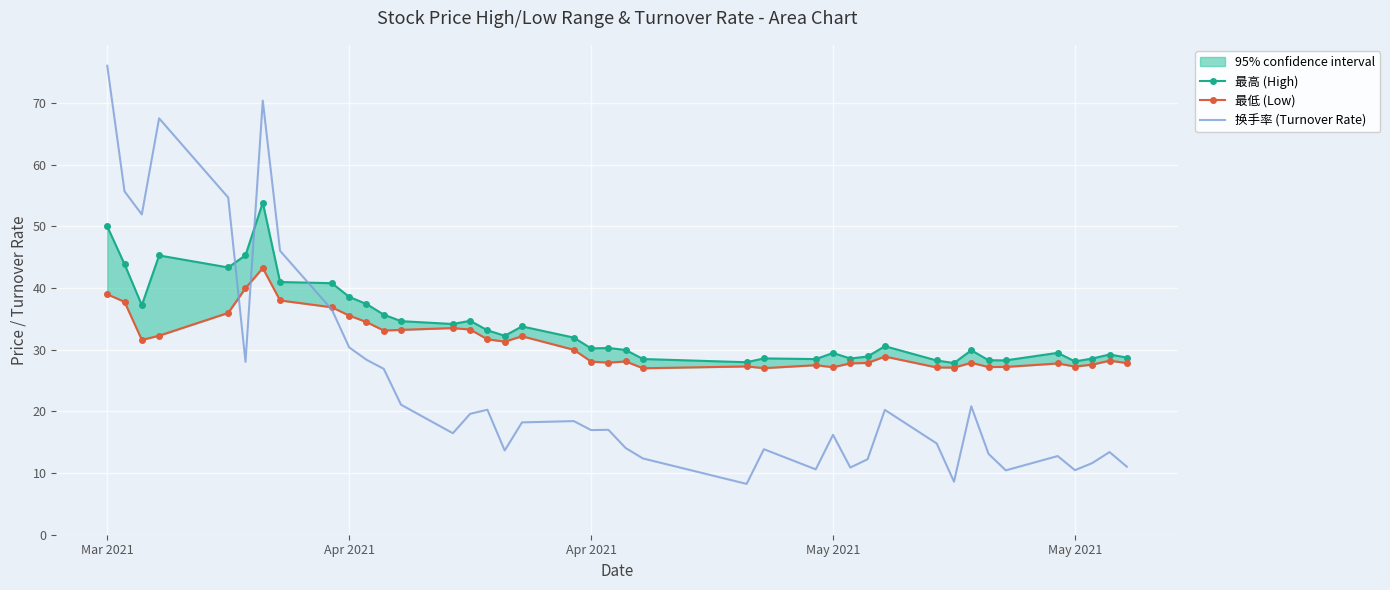

True or false: 换手率 (Turnover Rate) and 最高 (High) cross at least once.

True